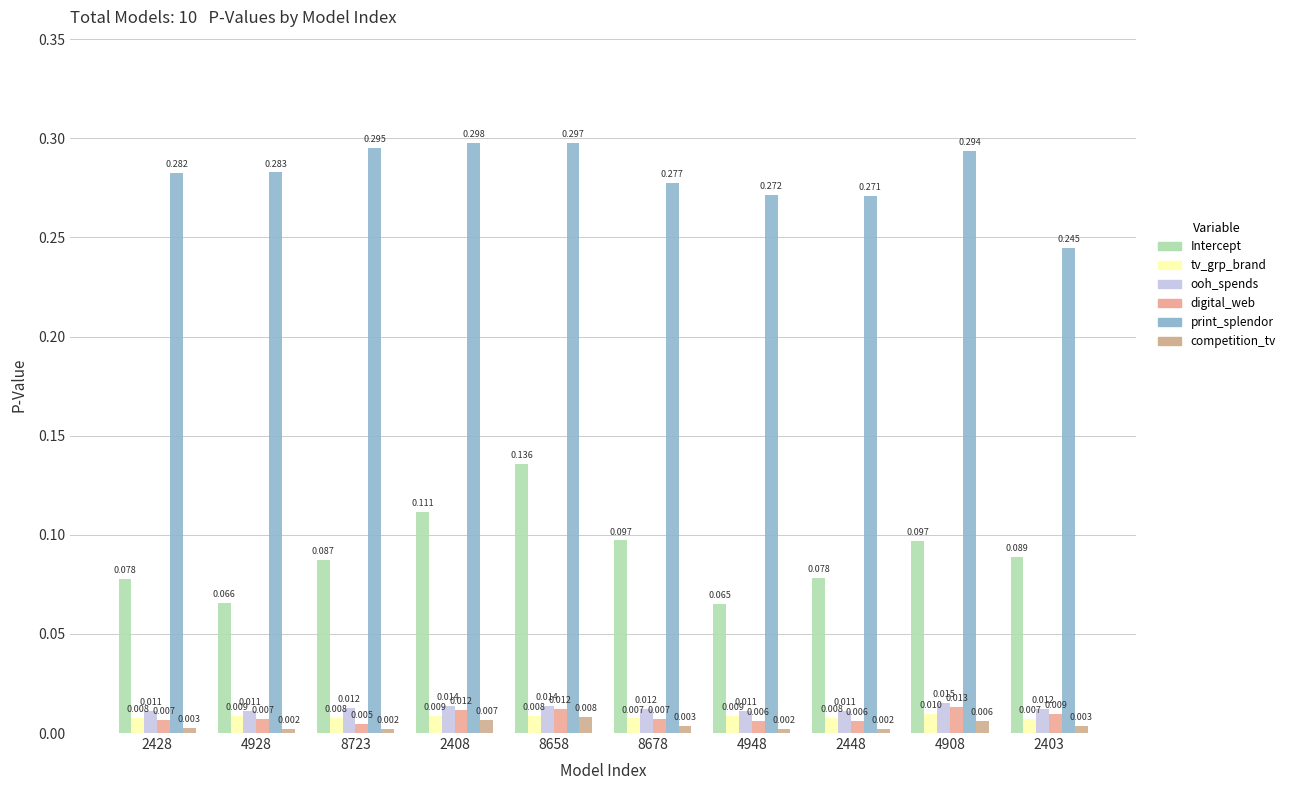

Reading right to left, what are all the values shown in this chart?

Intercept: 0.1	0.1	0.1	0.1	0.1	0.1	0.1	0.1	0.1	0.1
tv_grp_brand: 0.0	0.0	0.0	0.0	0.0	0.0	0.0	0.0	0.0	0.0
ooh_spends: 0.0	0.0	0.0	0.0	0.0	0.0	0.0	0.0	0.0	0.0
digital_web: 0.0	0.0	0.0	0.0	0.0	0.0	0.0	0.0	0.0	0.0
print_splendor: 0.2	0.3	0.3	0.3	0.3	0.3	0.3	0.3	0.3	0.3
competition_tv: 0.0	0.0	0.0	0.0	0.0	0.0	0.0	0.0	0.0	0.0